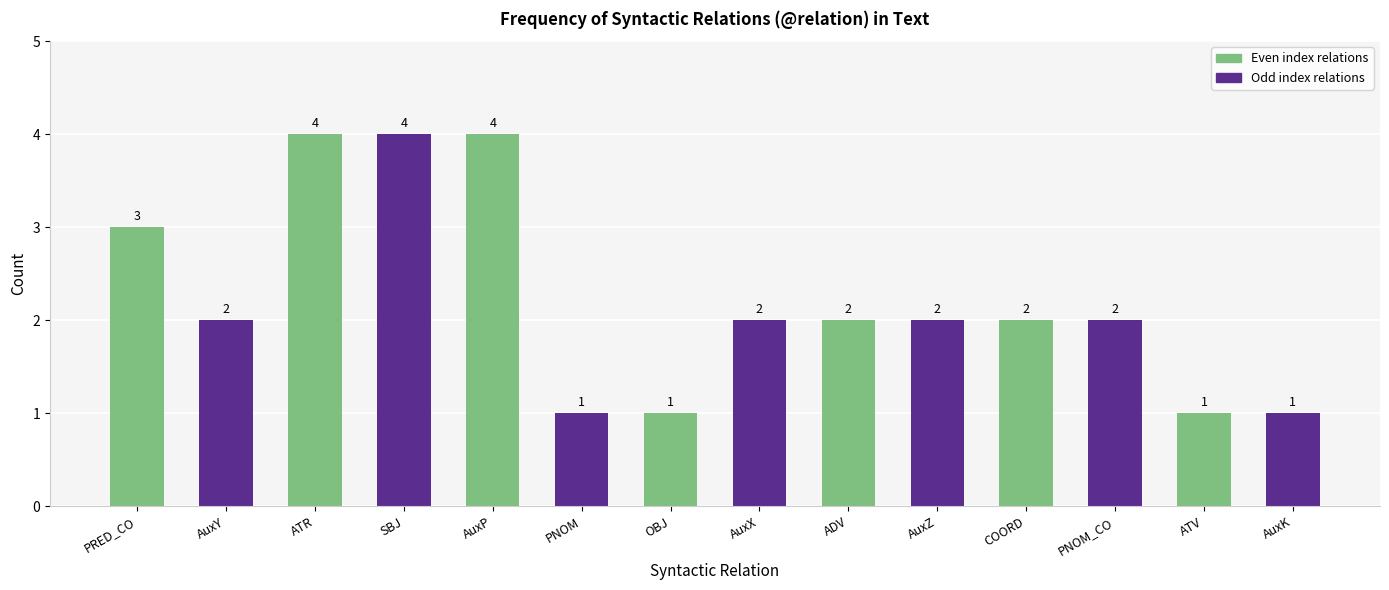

How many data points are less than 2?

4